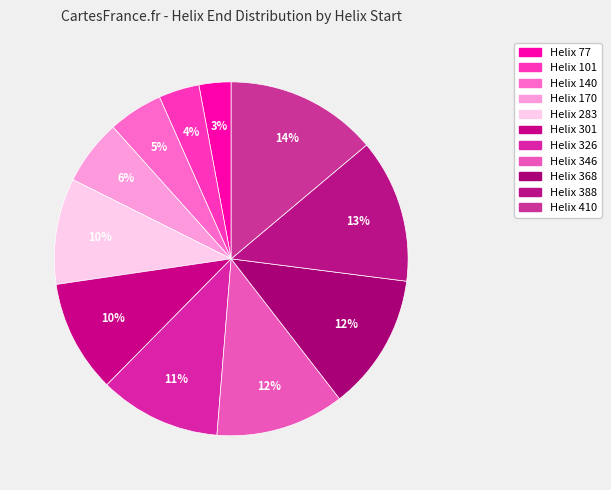

Count the number of slices in the pie.

11